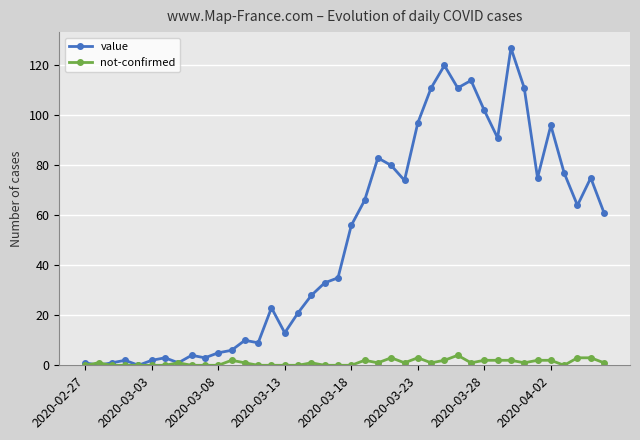

Rank the series by their average value, from lowest to highest.

not-confirmed, value